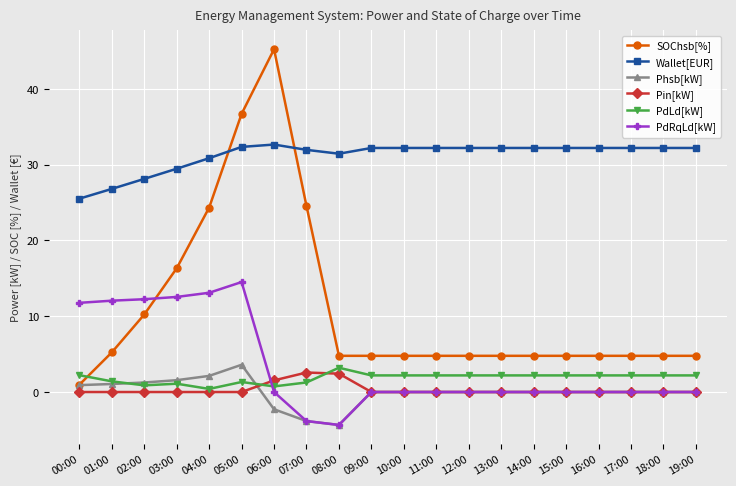

Which series has the widest spread of values?

SOChsb[%]